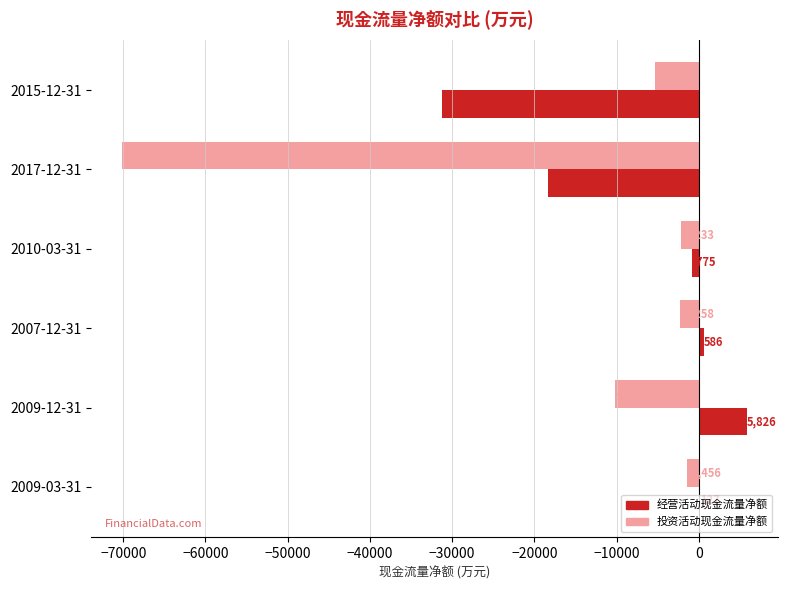

At which category is the sum across all series the highest?

2009-03-31